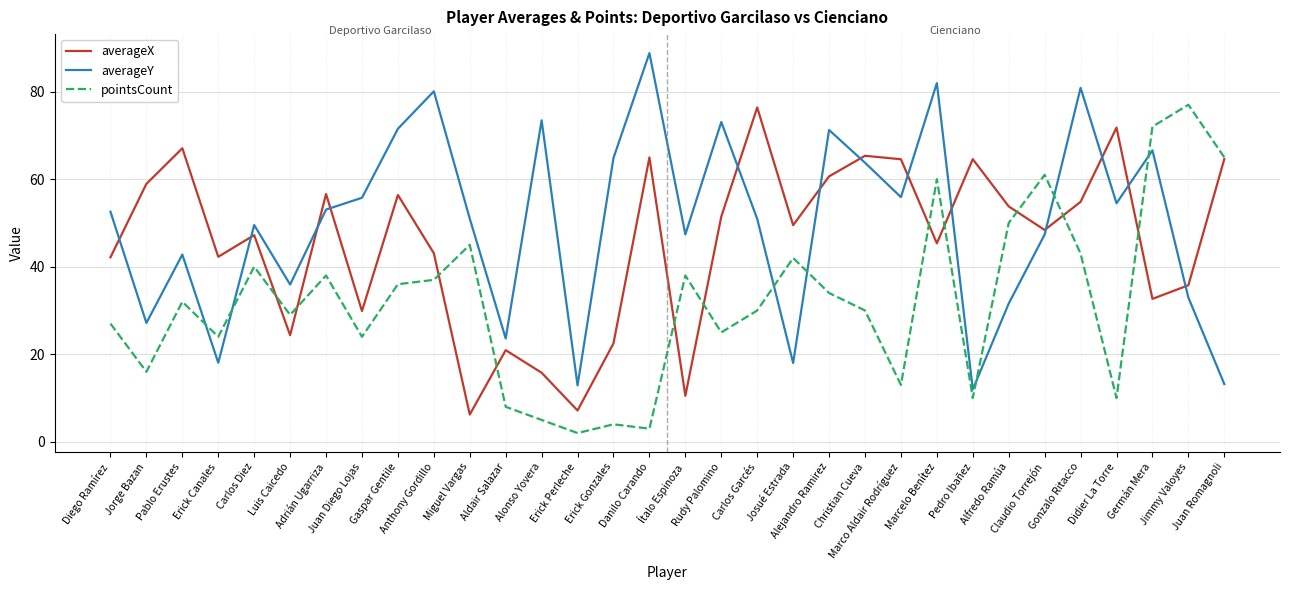

Rank the series by their average value, from lowest to highest.

pointsCount, averageX, averageY